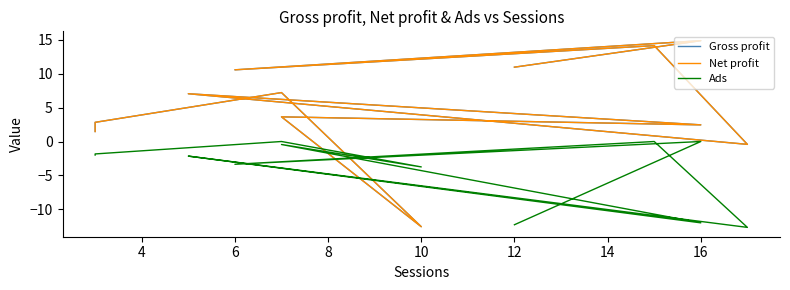

Which has a higher value, 16 or 12?

16